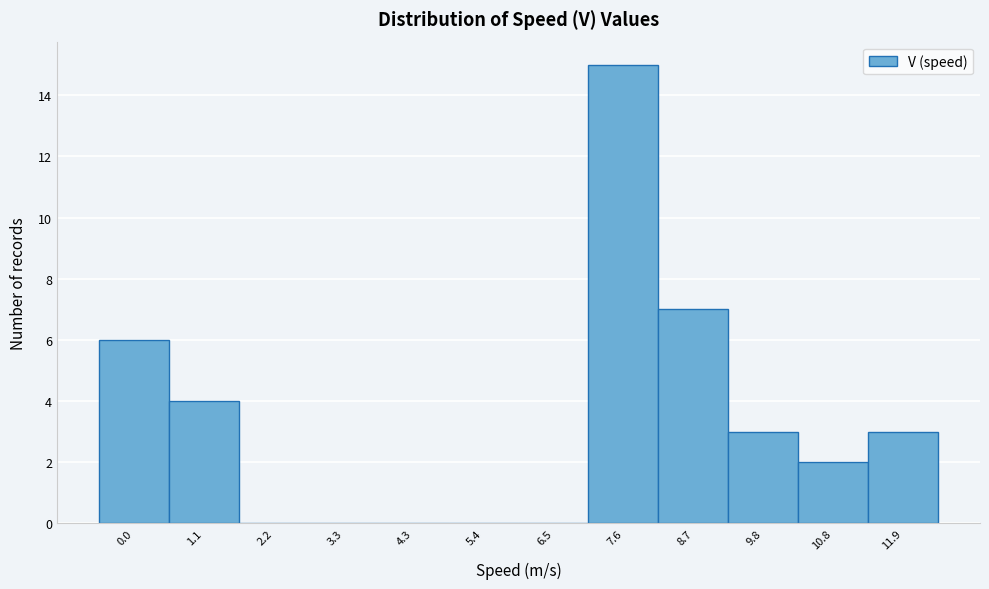

Reading right to left, extract all data points from this chart.

11.9=3	10.8=2	9.8=3	8.7=7	7.6=15	6.5=0	5.4=0	4.3=0	3.3=0	2.2=0	1.1=4	0.0=6